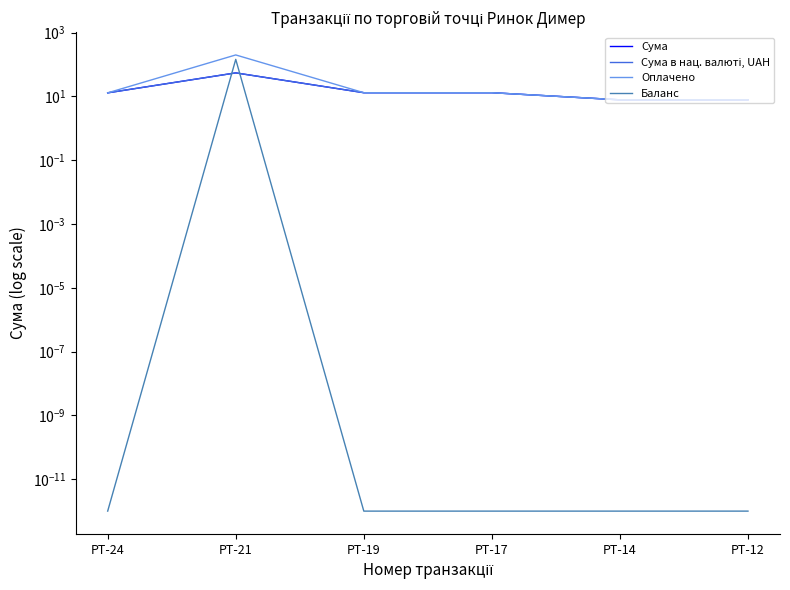

Between РТ-21 and РТ-17, which series saw the biggest shift?

Оплачено